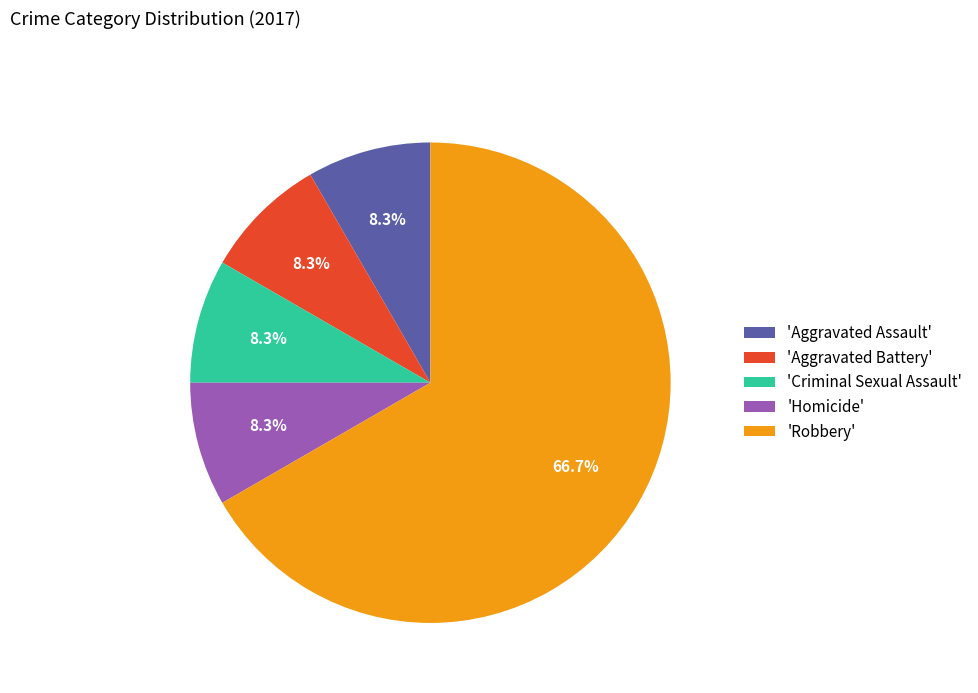

Is there any slice that represents more than half of the pie?

Yes